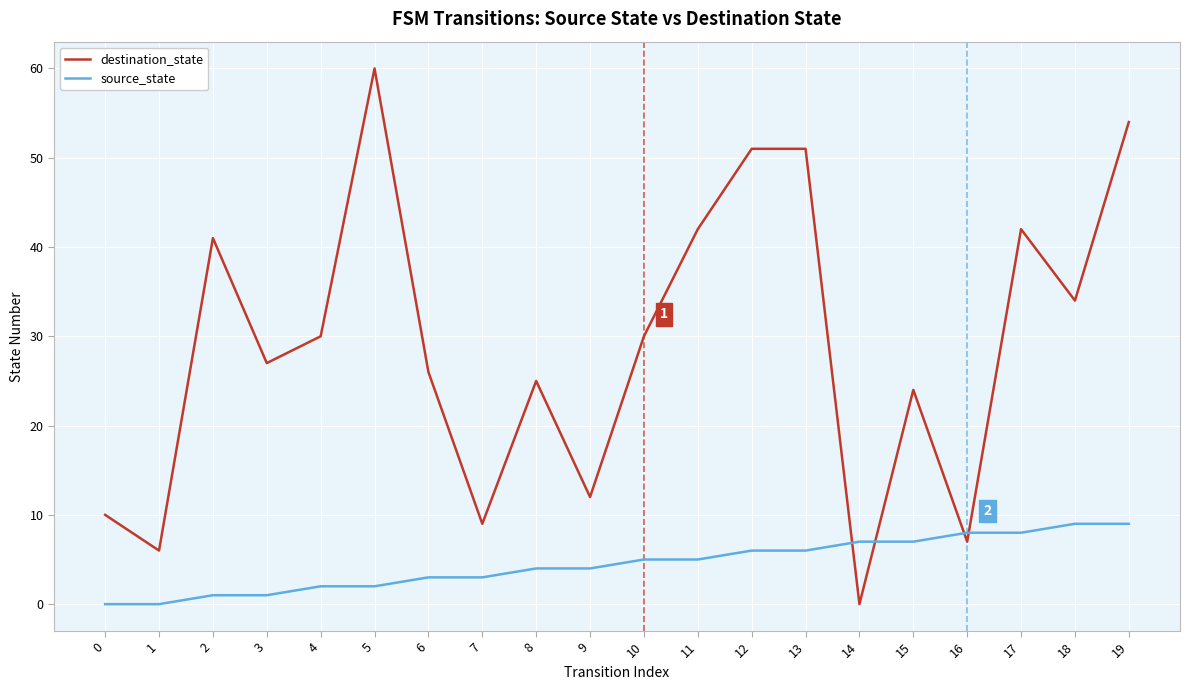

Which series has the largest range (max minus min)?

destination_state